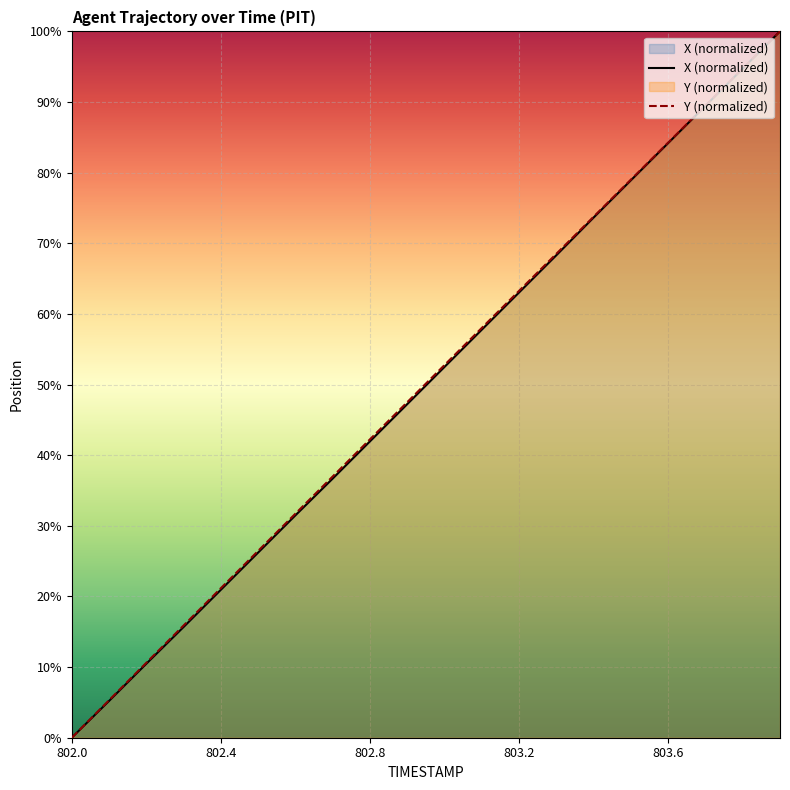

Where does the X series first go above 52?

803.0